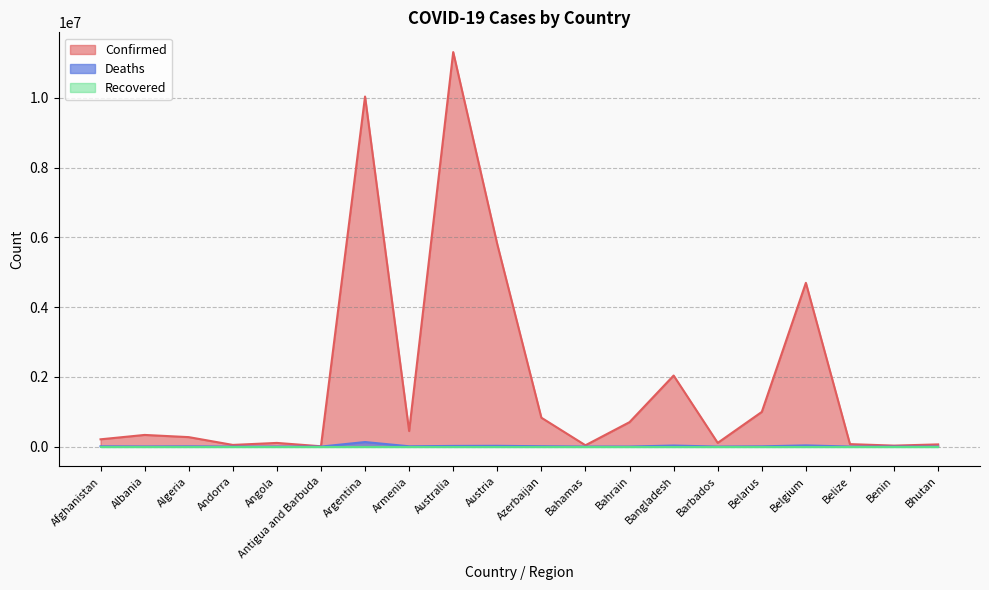

True or false: Deaths has a value of 2637 at Azerbaijan.

False